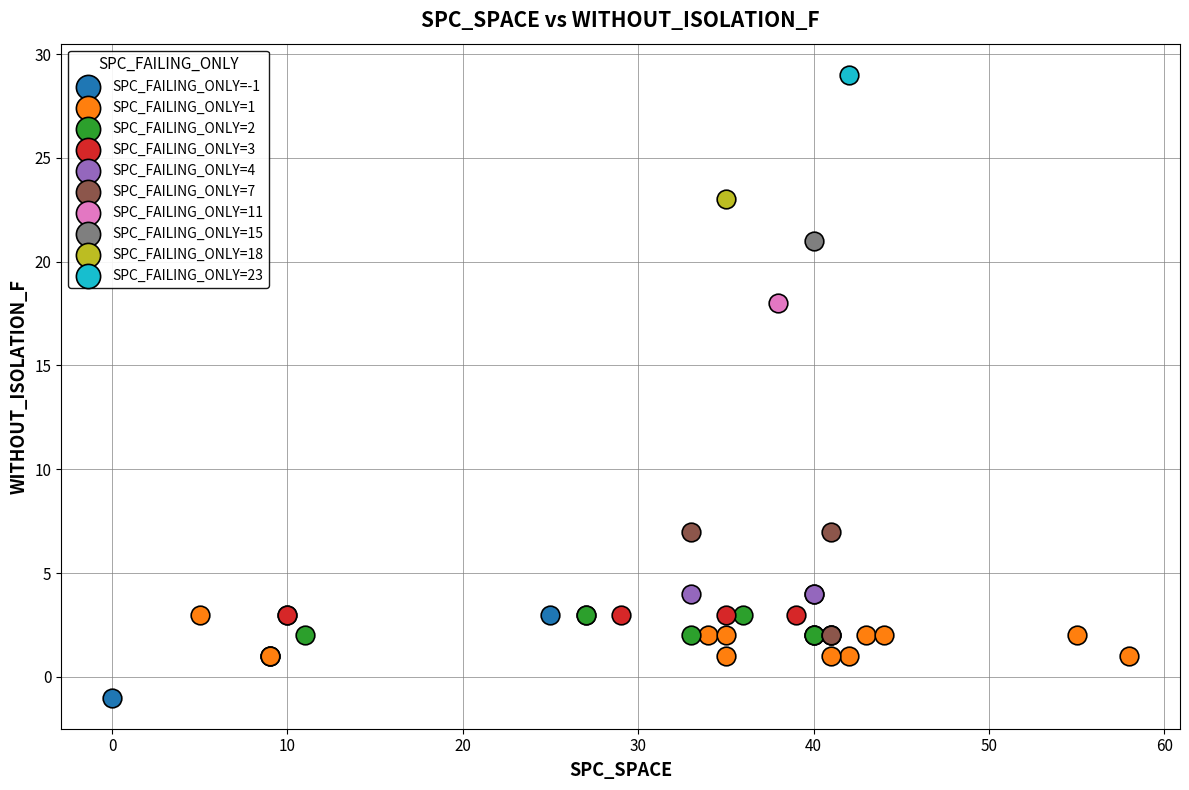

Which series contains the lowest Y value?

SPC_FAILING_ONLY=-1